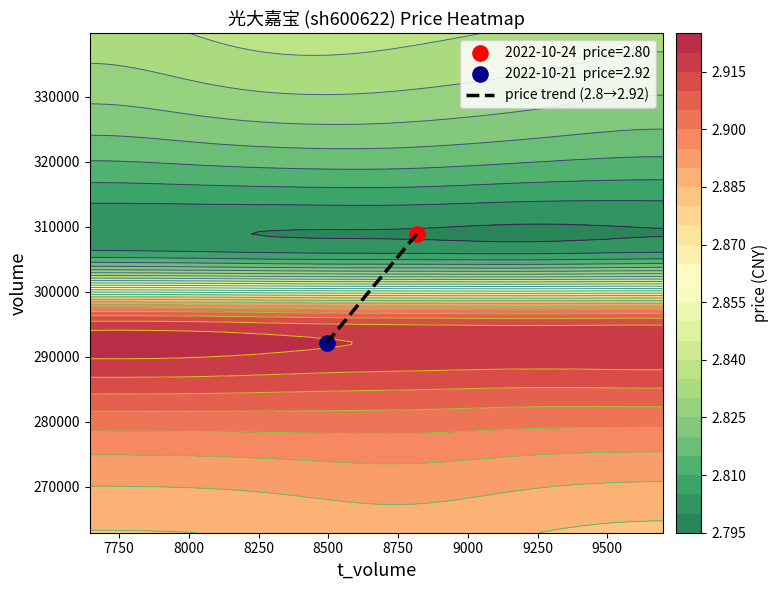

What is the maximum value shown in the chart?

308906